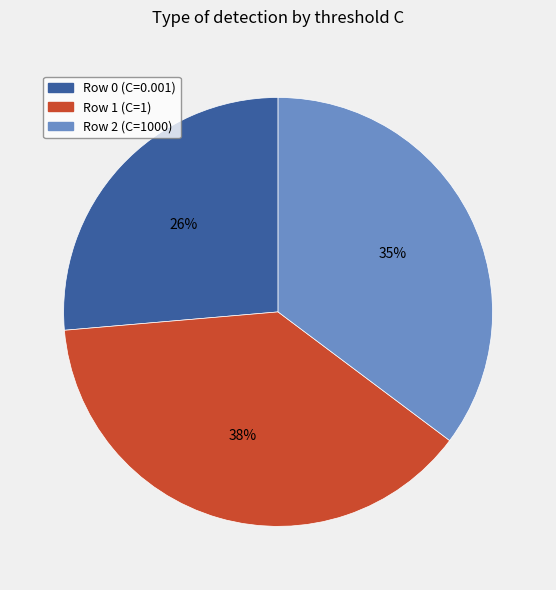

Does any single category account for the majority?

No